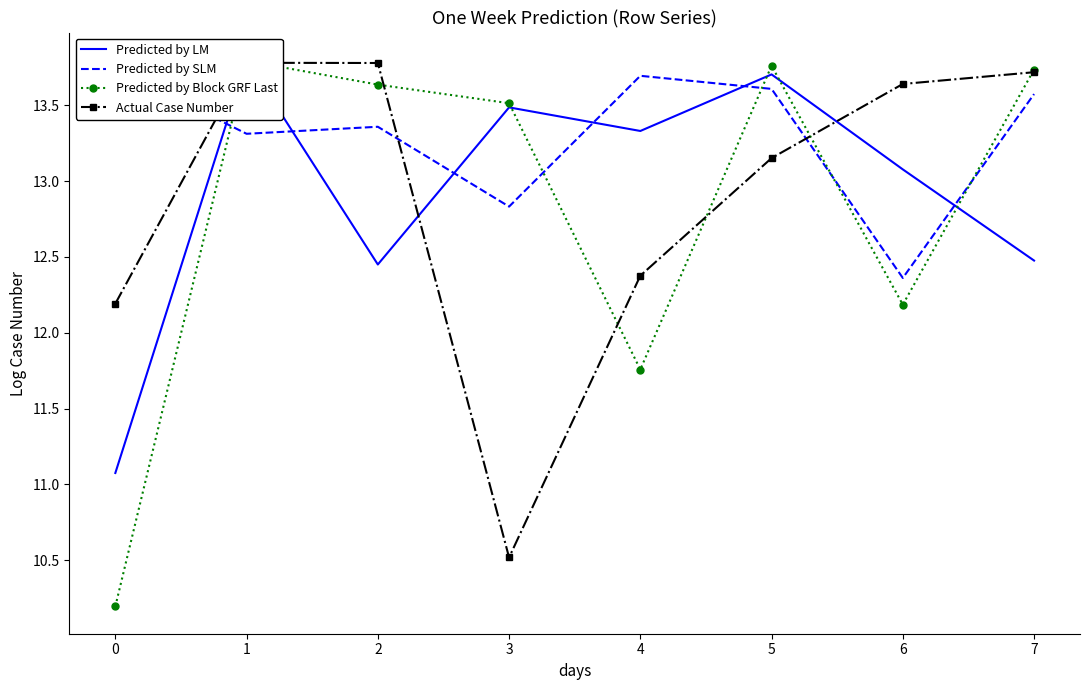

Is it true that Predicted by SLM equals 5.7 at 2?

False